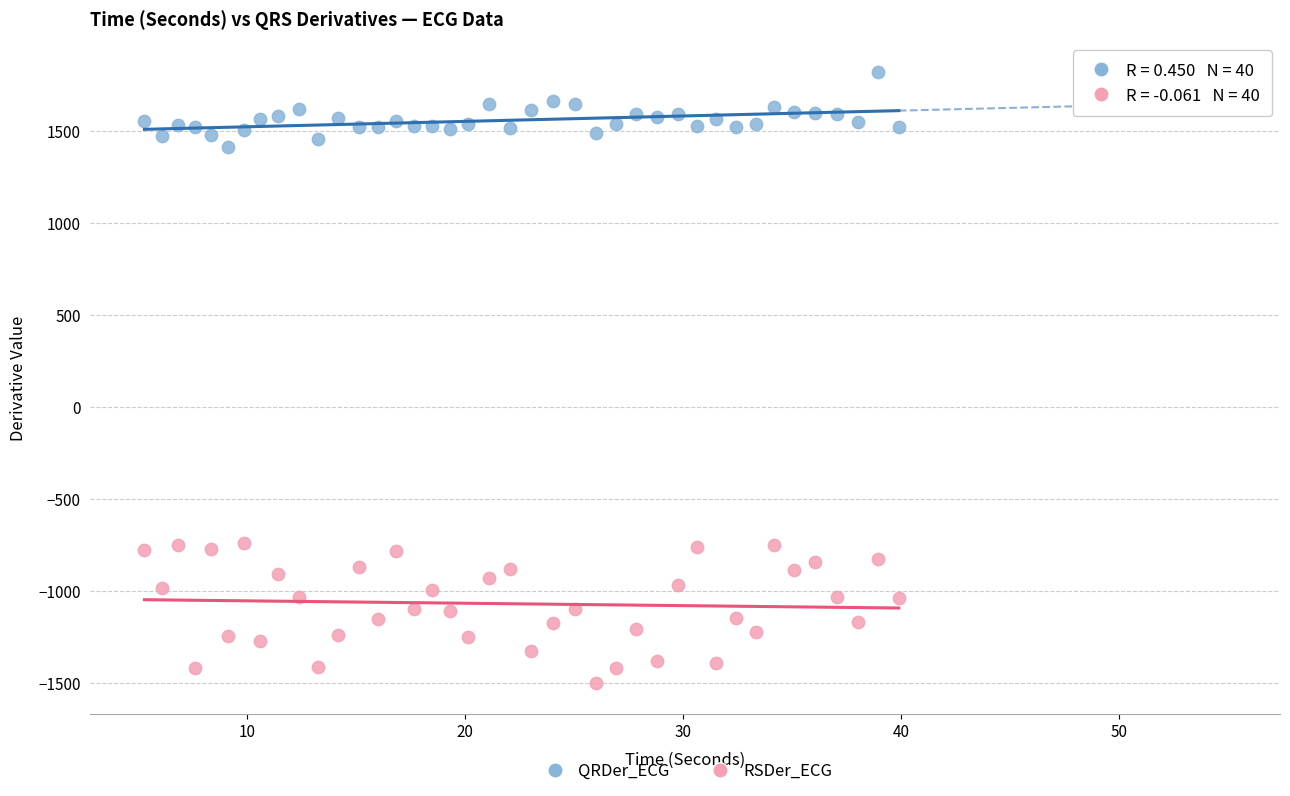

Across all data points, what is the range of Y values (max minus min)?

3319.7